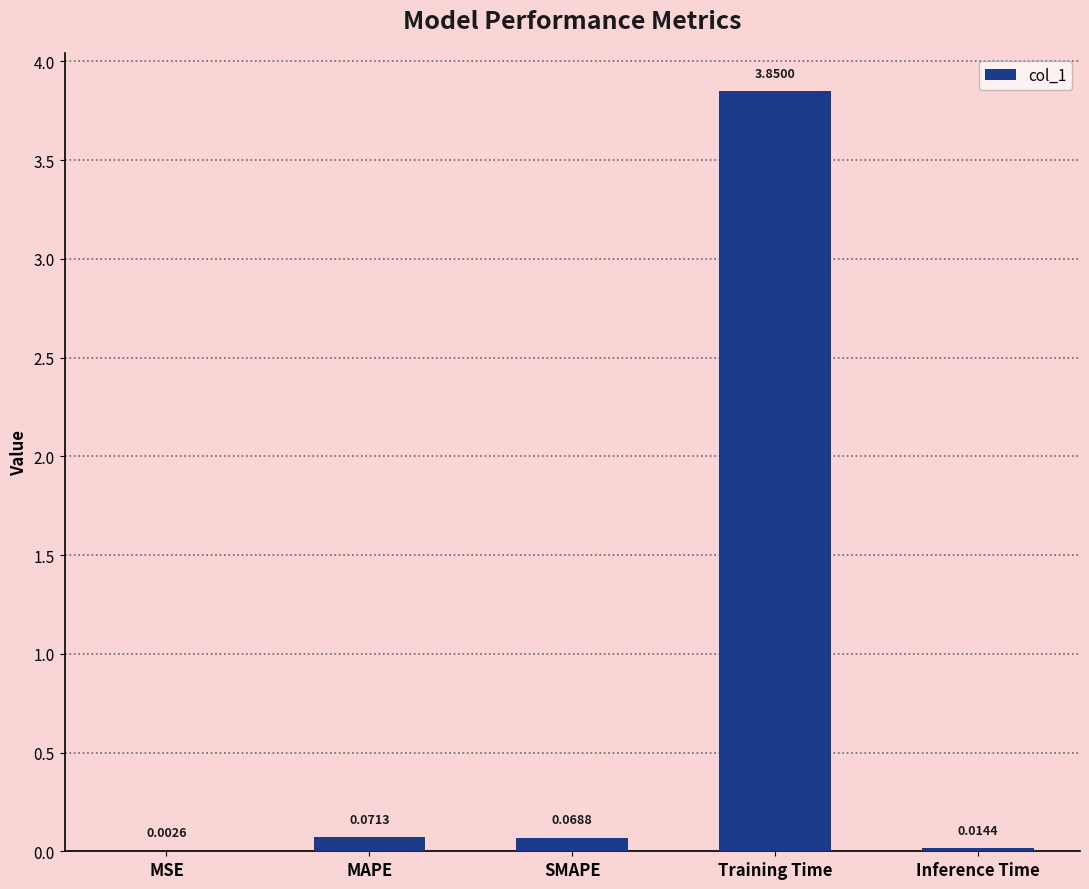

What is the sum of all values?

4.0